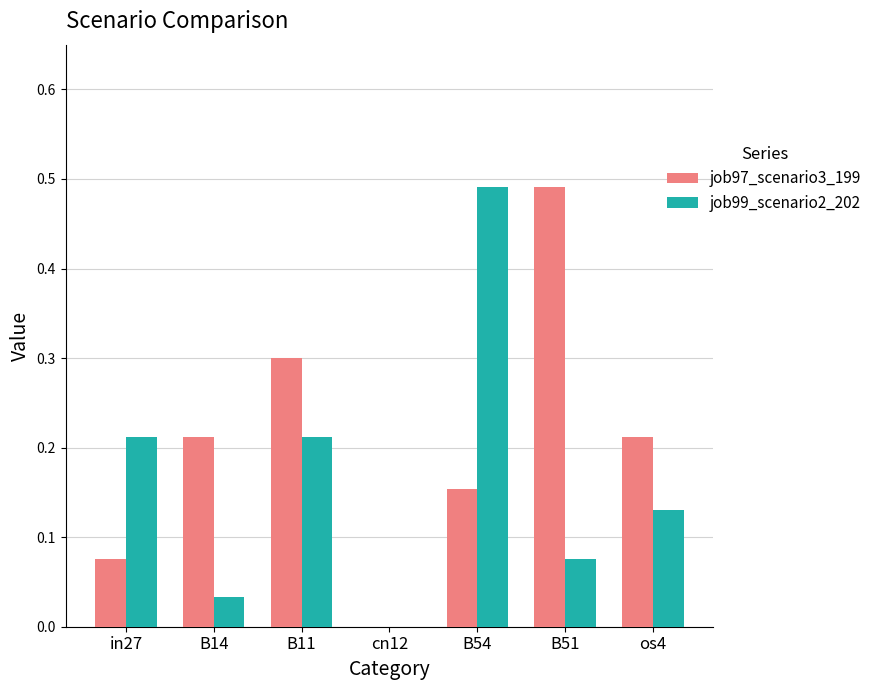

What is the sum of all job99_scenario2_202 values?

1.2